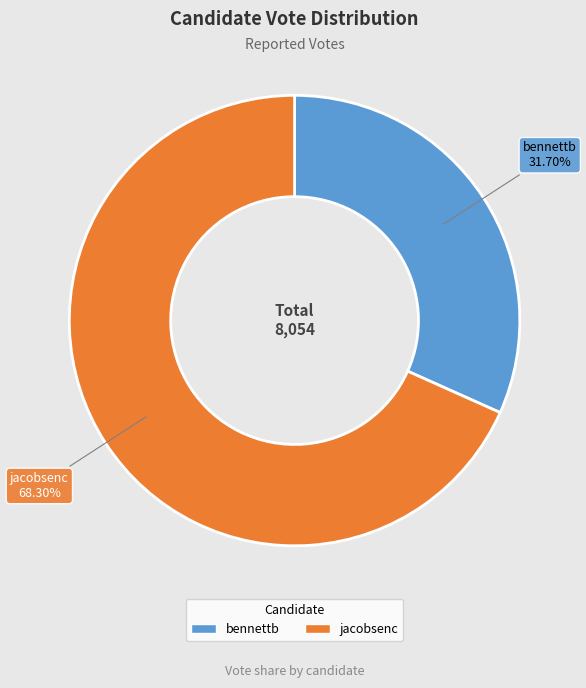

To the nearest percent, what percentage of the pie is bennettb?

32%